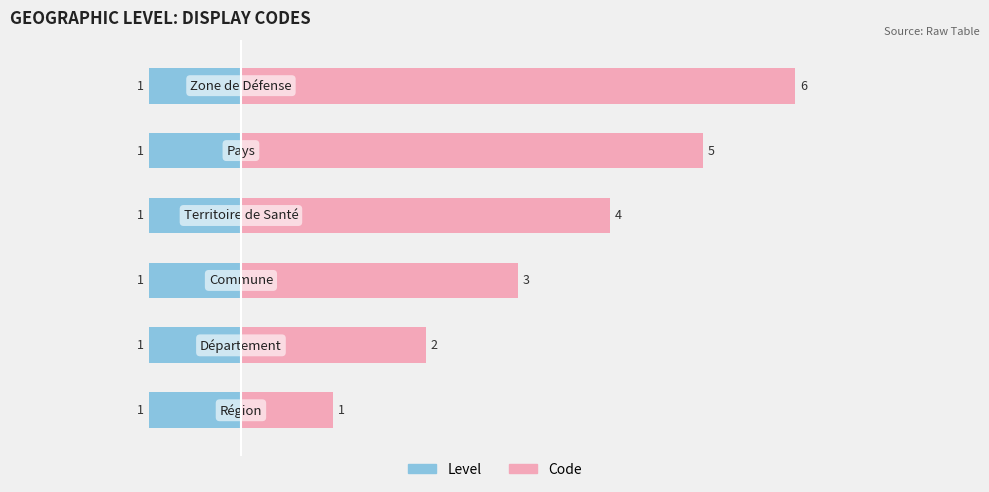

How many Code values are between 2 and 5?

4